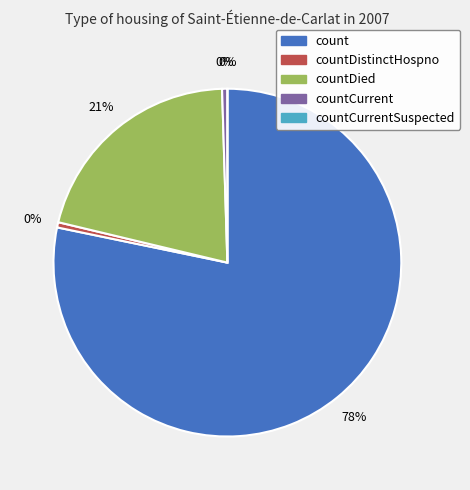

To the nearest percent, what is the combined percentage of countDistinctHospno and countCurrent?

1%